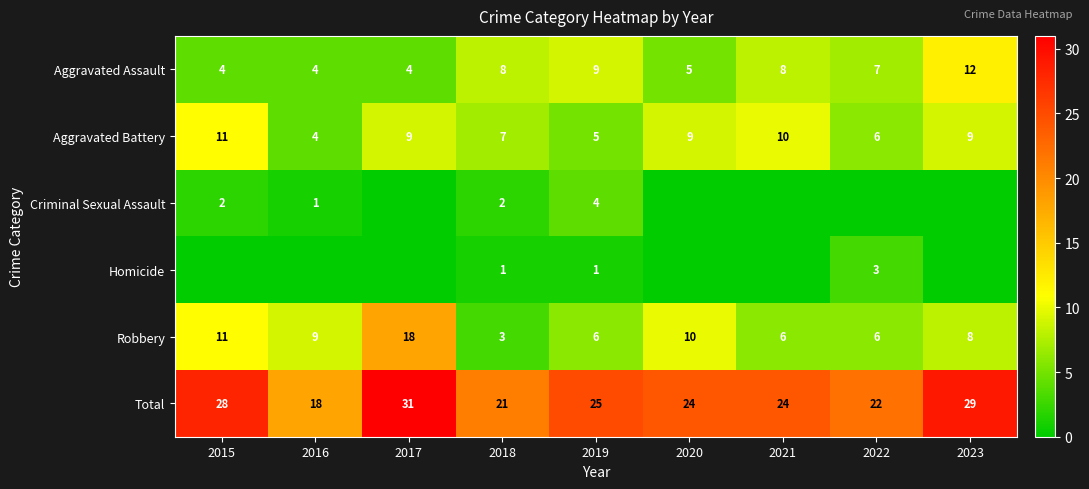

Read the Aggravated Battery value at 2022.

6